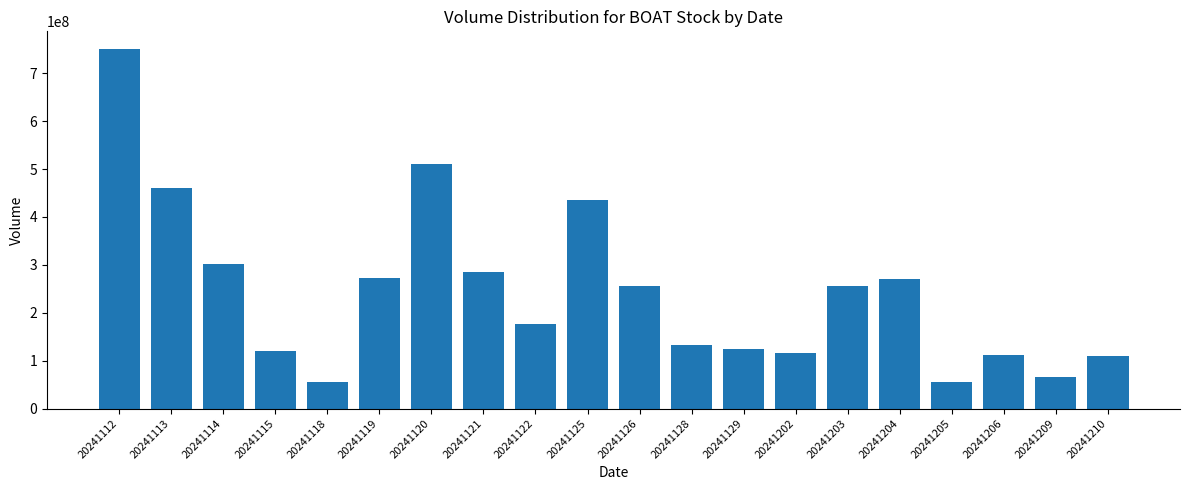

Where is the data nearest to the value 402752650?

20241125